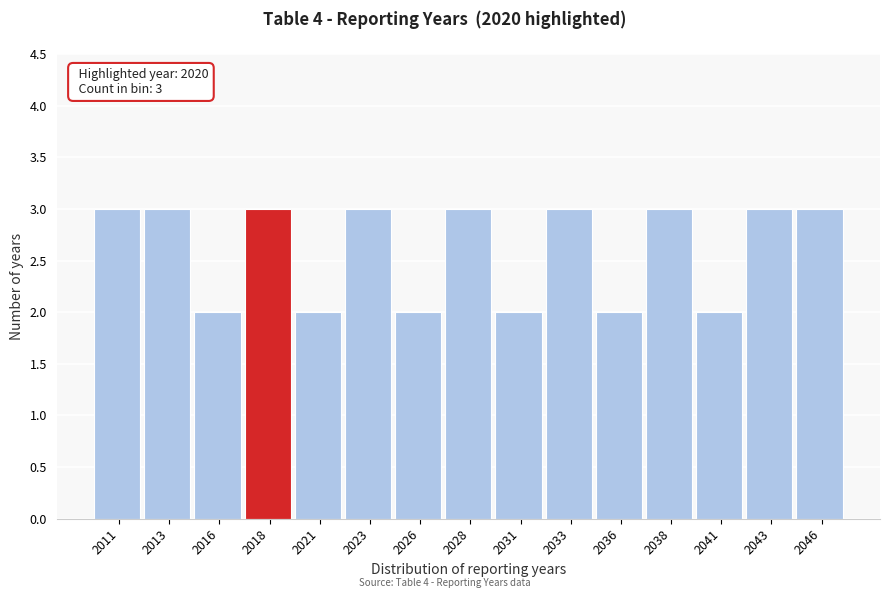

Reading left to right, extract all data points from this chart.

2011=3	2013=3	2016=2	2018=3	2021=2	2023=3	2026=2	2028=3	2031=2	2033=3	2036=2	2038=3	2041=2	2043=3	2046=3